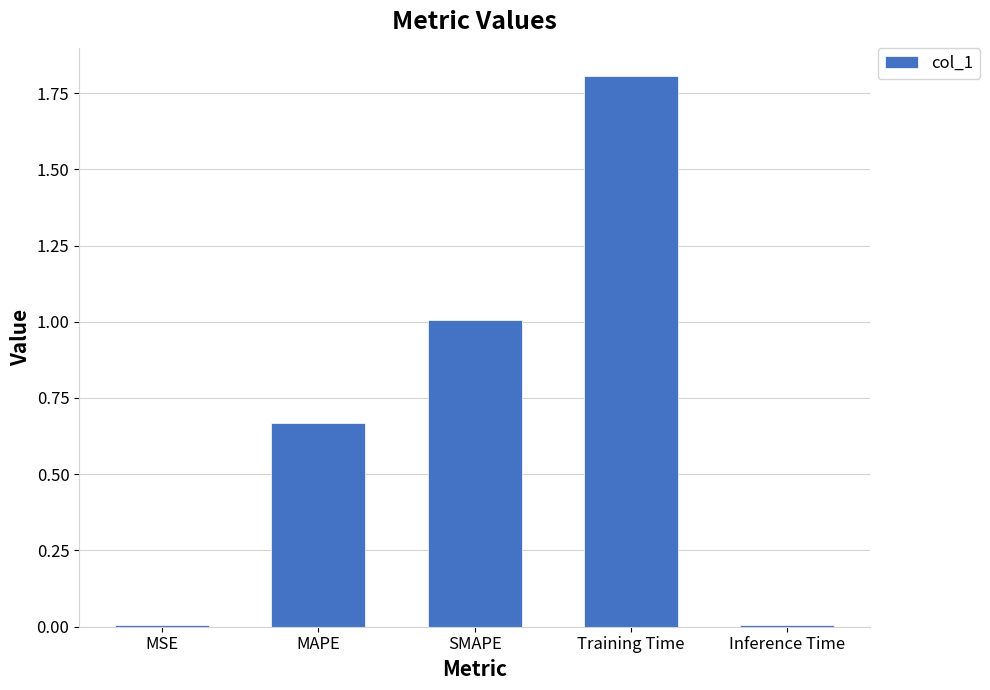

What is the sum of all values?

3.5